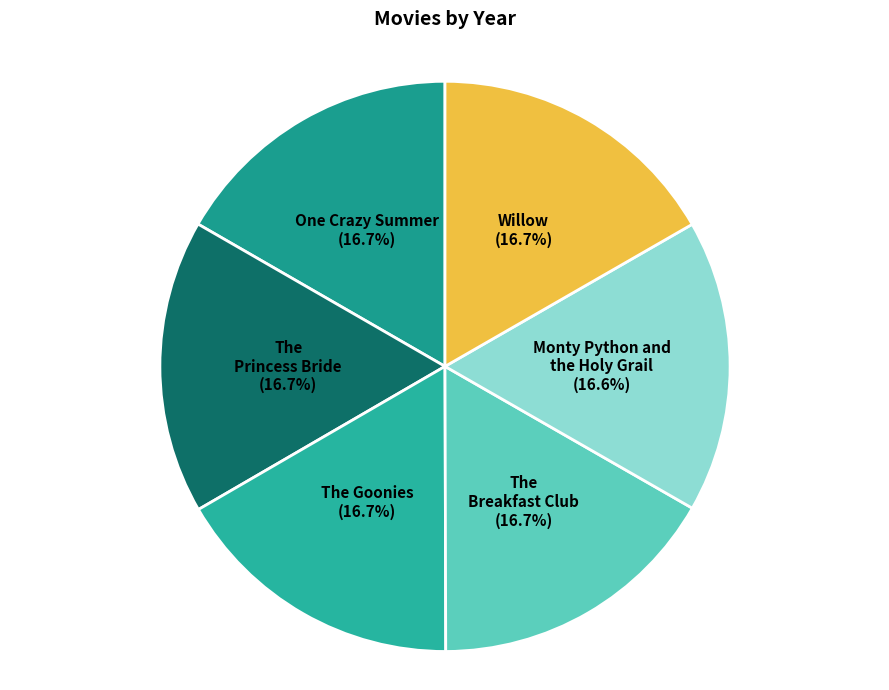

How many segments does this pie chart have?

6